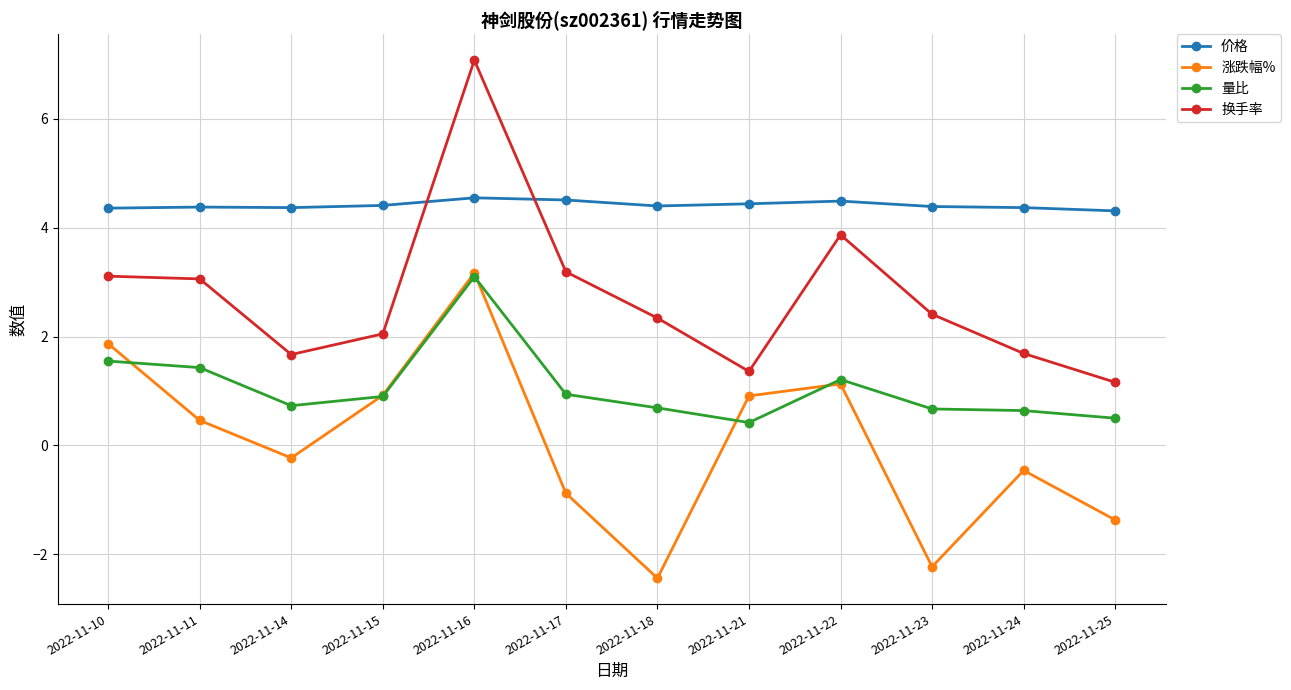

What is the value of the 价格 point at the 6th from the left?

4.5